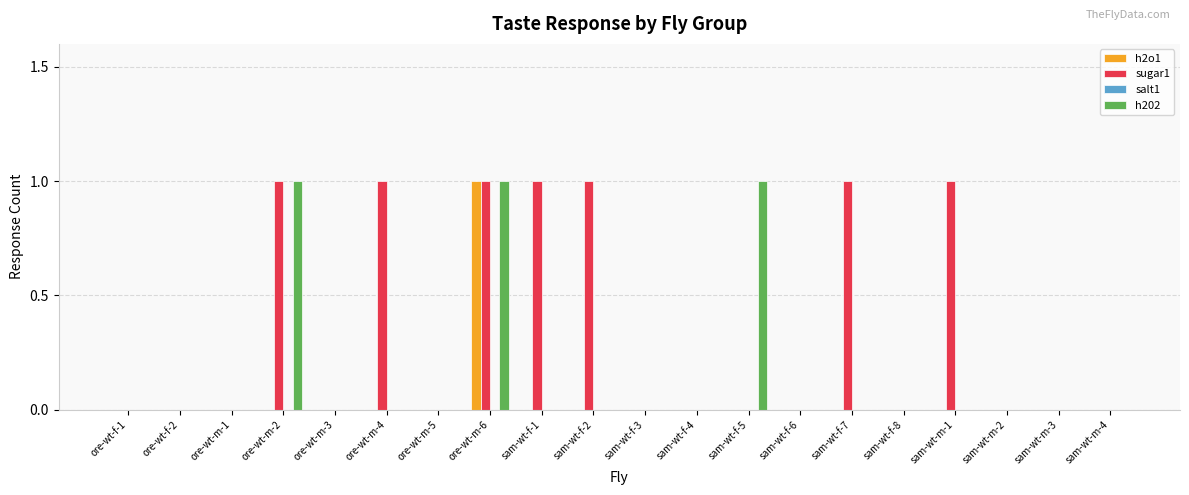

Which category has the highest value in the h2o1 series?

ore-wt-m-6